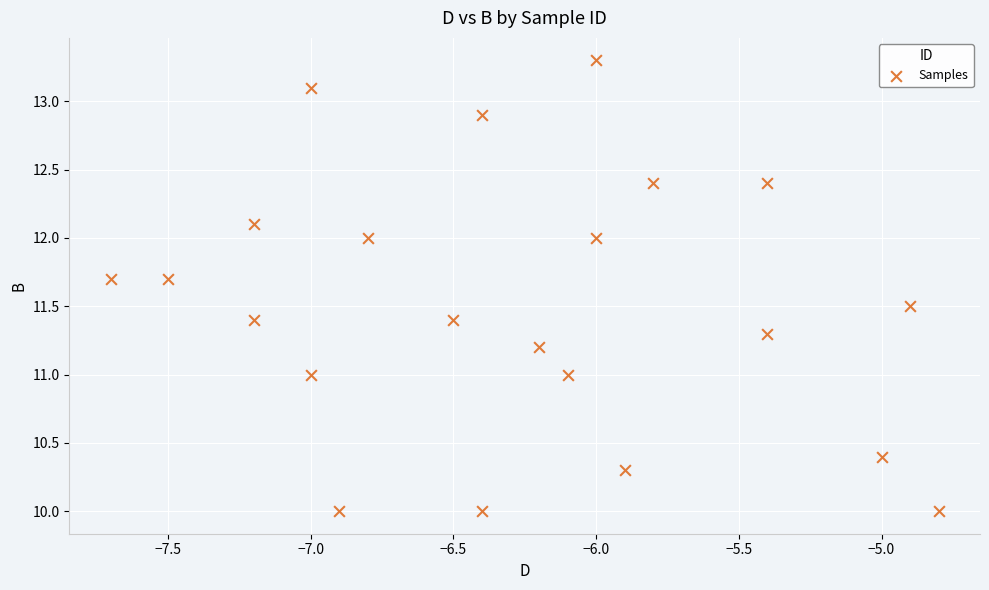

What is the range of Y values (max minus min)?

3.3